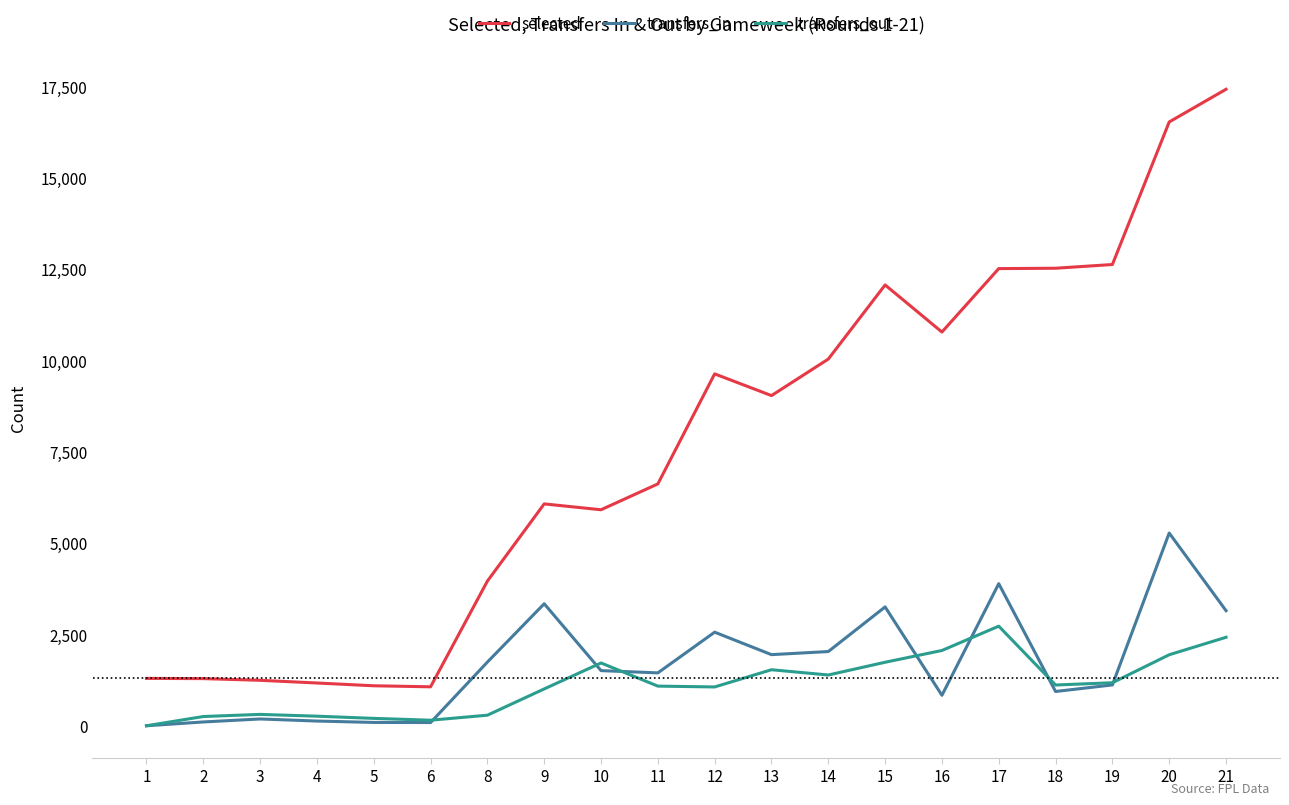

Which series has the widest spread of values?

selected